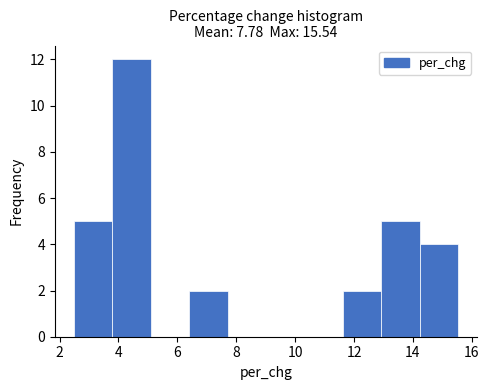

Which range on the x-axis has the tallest bar?

3.8 to 5.2